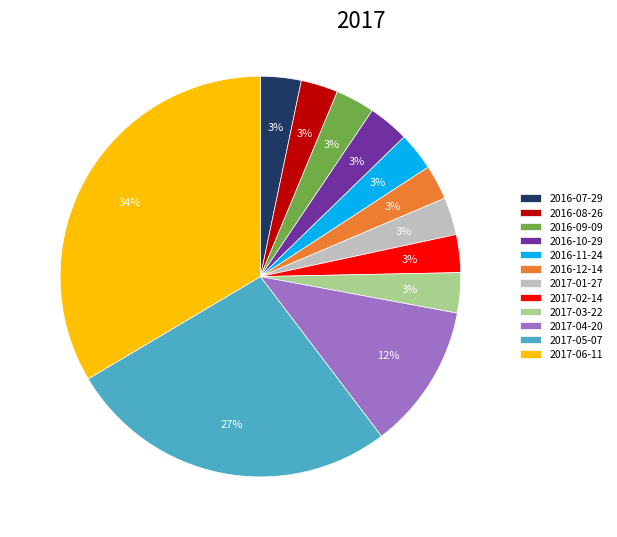

Is it true that 2017-05-07 is 27% of the pie?

True